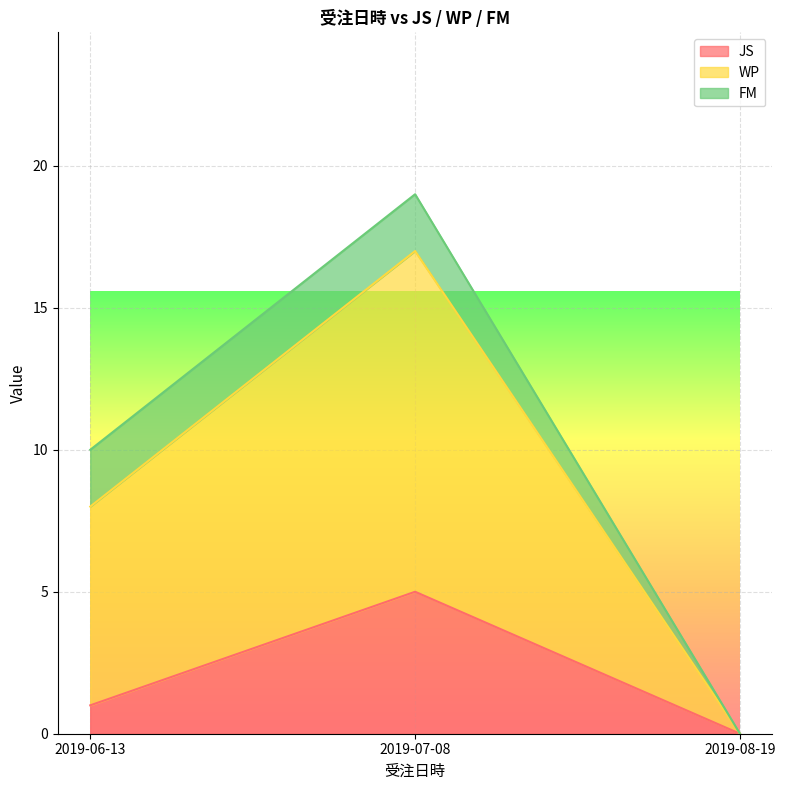

Which category has the lowest value in the JS series?

2019-08-19